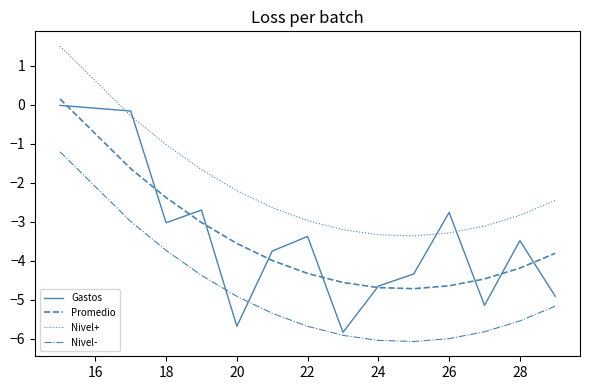

Which series has the largest total across all categories?

Nivel+